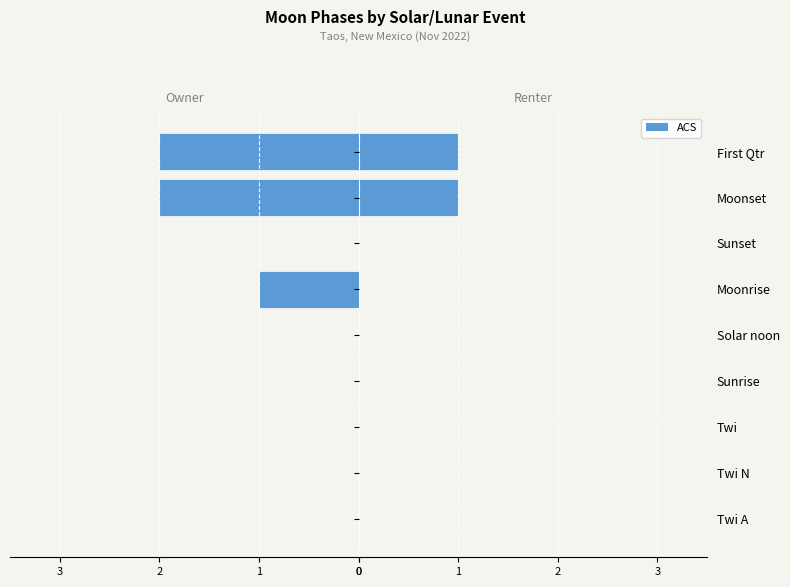

Count the number of values greater than 0.

2